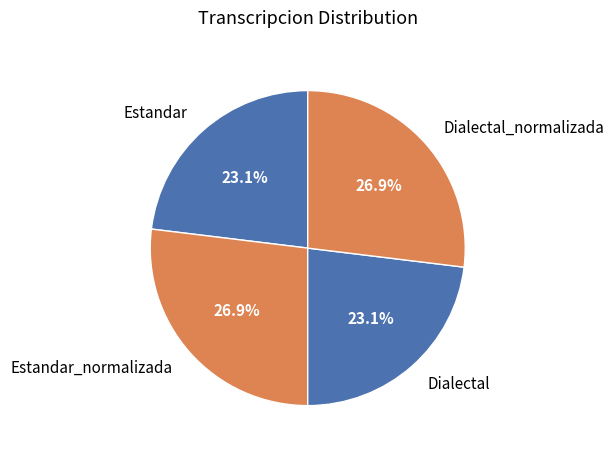

What percentage is the Estandar_normalizada slice, to the nearest percent?

27%